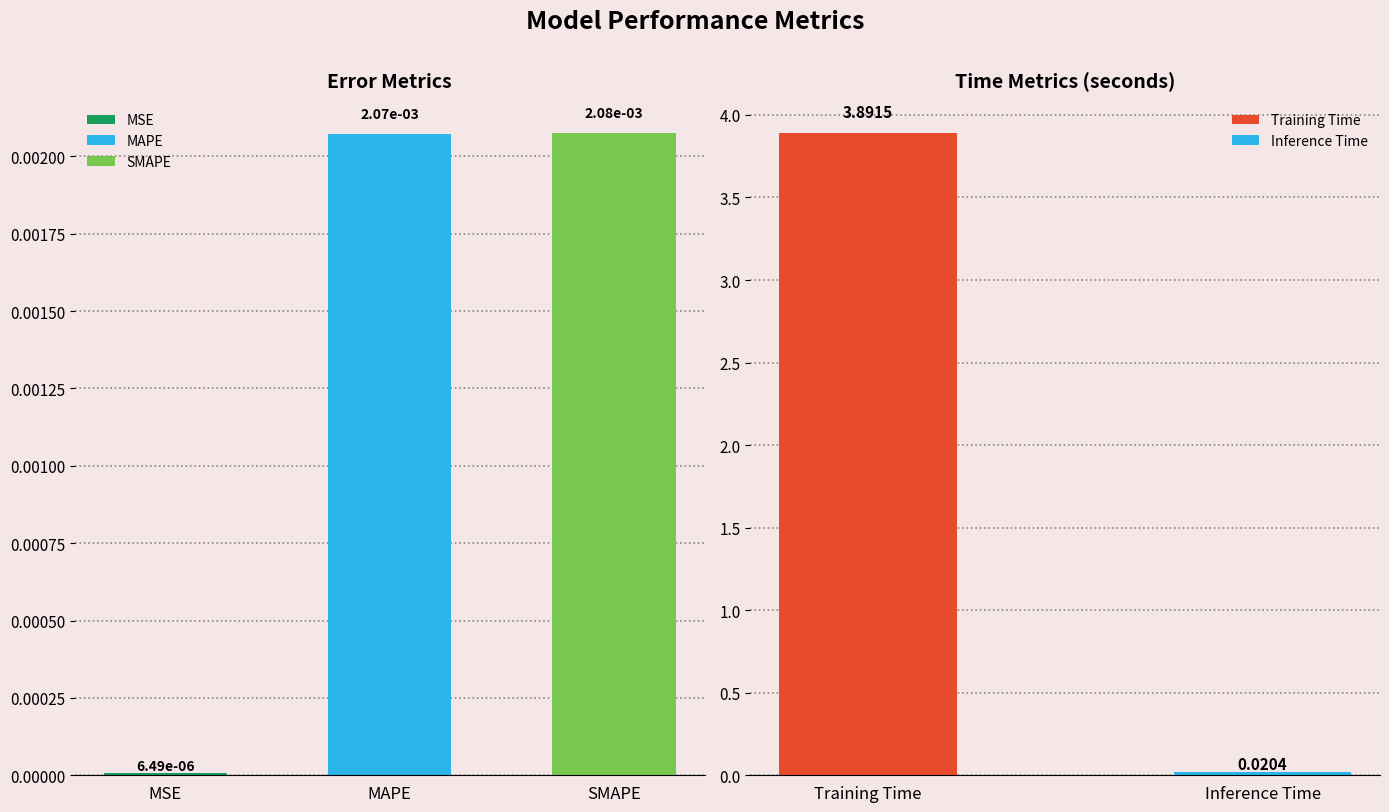

What is the average value?

0.8